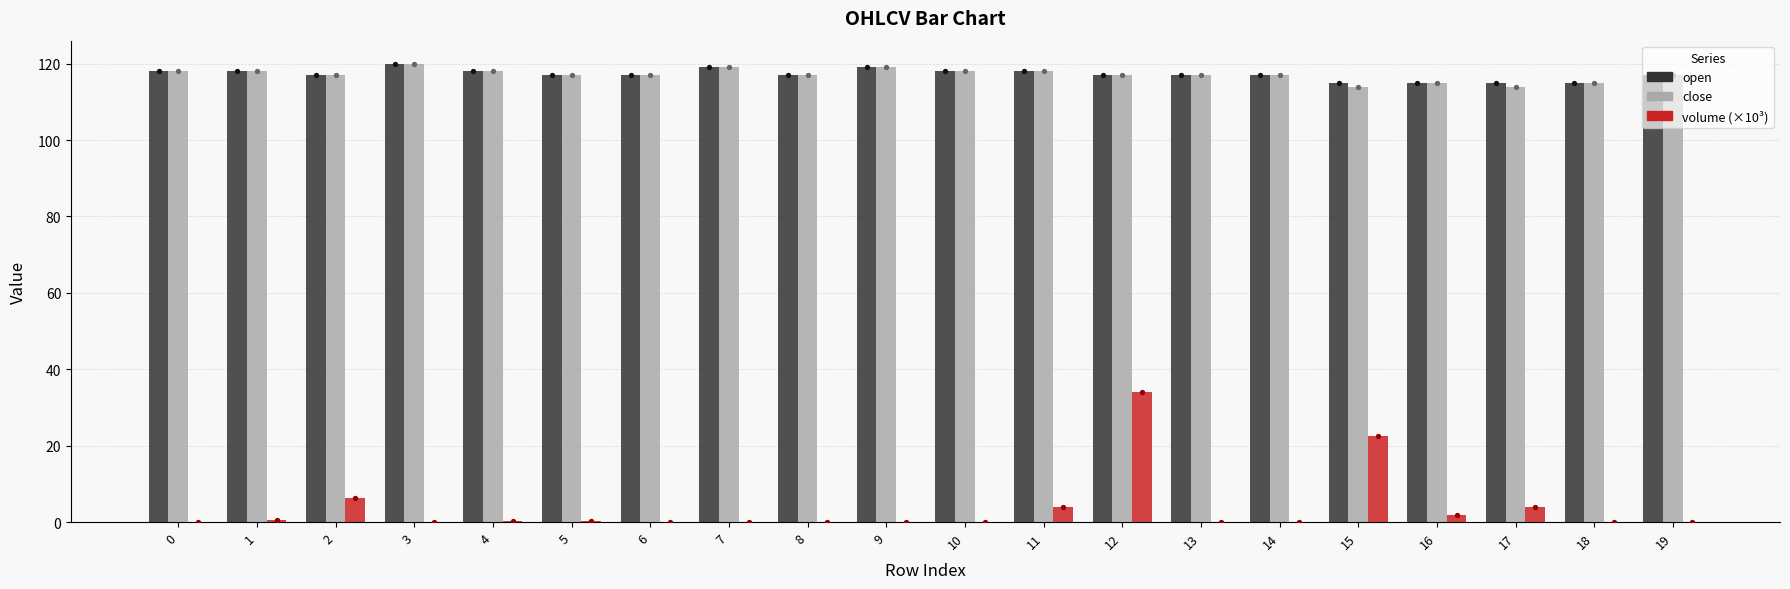

Is the value of open at 11 greater than the value of volume (×10³) at 3?

Yes